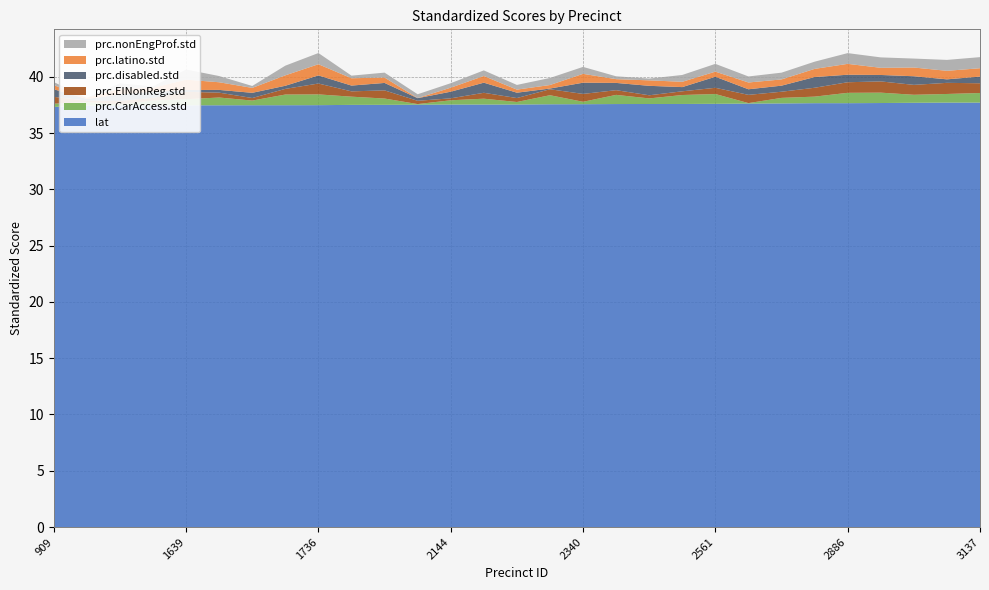

Reading right to left, transcribe all the data shown in this chart.

lat: 37.7	37.7	37.7	37.7	37.7	37.7	37.6	37.6	37.6	37.6	37.6	37.6	37.6	37.6	37.5	37.5	37.5	37.5	37.5	37.5	37.5	37.5	37.5	37.5	37.5	37.5	37.5	37.4	37.3
prc.CarAccess.std: 0.9	0.8	0.7	0.9	0.9	0.6	0.5	0.0	0.9	0.8	0.5	0.8	0.2	0.8	0.2	0.5	0.4	0.1	0.6	0.7	1.0	0.9	0.4	0.7	0.5	0.4	0.1	0.3	0.3
prc.ElNonReg.std: 0.9	1.0	0.9	1.0	0.9	0.8	0.5	0.7	0.6	0.3	0.3	0.4	0.7	0.5	0.3	0.5	0.2	0.3	0.7	0.5	1.0	0.5	0.2	0.4	0.7	0.2	0.3	0.1	0.6
prc.disabled.std: 0.6	0.3	0.8	0.6	0.7	1.0	0.5	0.5	1.0	0.4	0.8	0.6	1.0	0.1	0.5	0.9	0.6	0.2	0.7	0.5	0.7	0.3	0.5	0.2	0.2	0.5	0.6	0.1	0.7
prc.latino.std: 0.7	0.8	0.8	0.6	1.0	0.7	0.6	0.6	0.5	0.5	0.5	0.3	0.8	0.3	0.3	0.6	0.4	0.0	0.5	0.7	1.0	0.9	0.4	0.7	0.9	0.4	0.5	0.1	0.4
prc.nonEngProf.std: 1.0	1.0	0.8	0.9	1.0	0.6	0.6	0.5	0.7	0.6	0.2	0.3	0.6	0.6	0.4	0.5	0.4	0.3	0.4	0.2	1.0	0.9	0.2	0.6	0.9	0.1	0.5	0.0	0.3